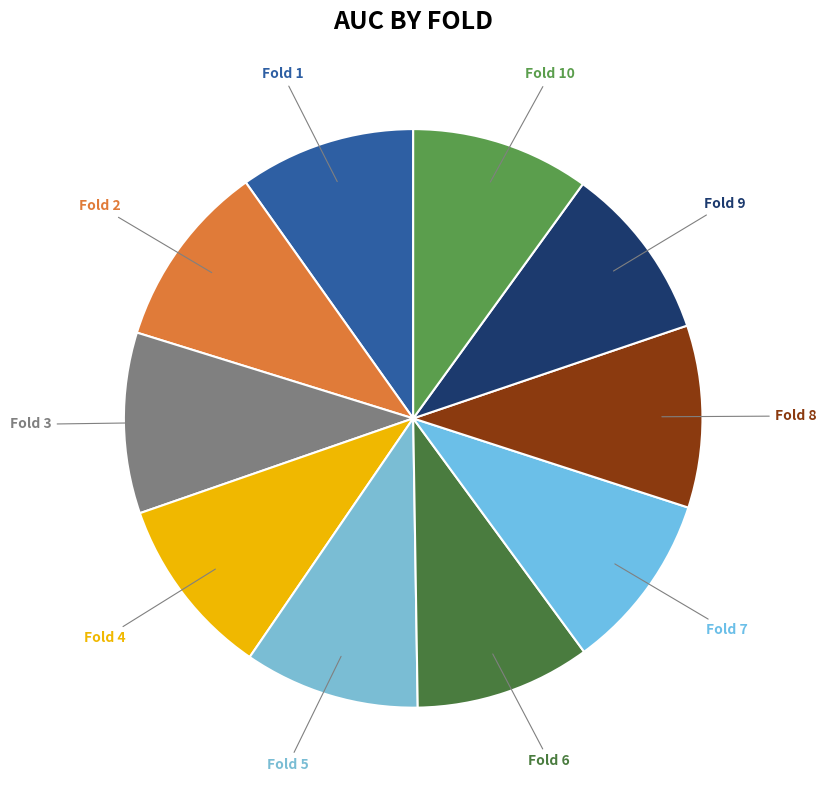

Which slice is the smallest?

Fold 6